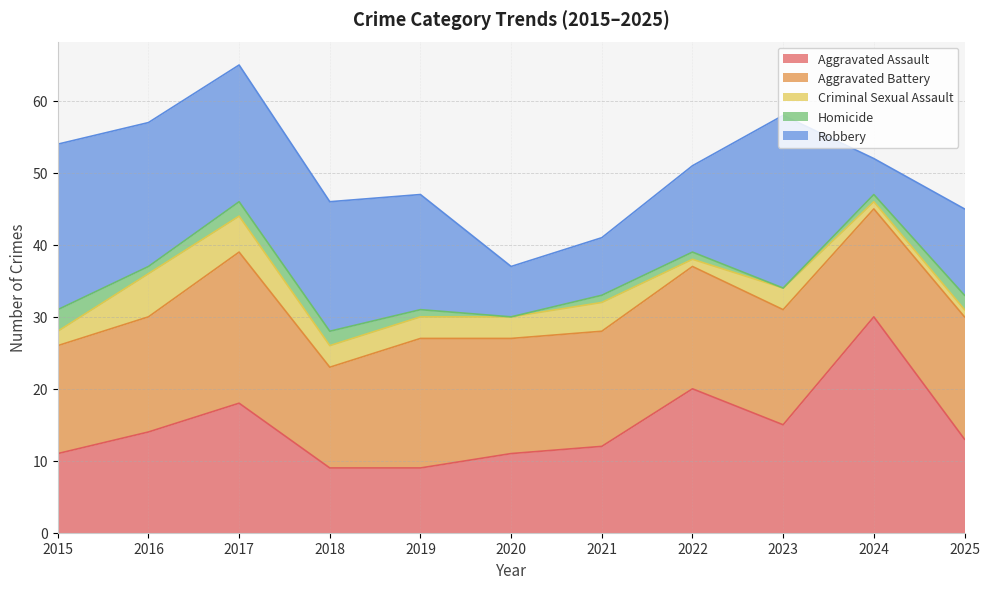

Where does the Robbery series first go above 16?

2015